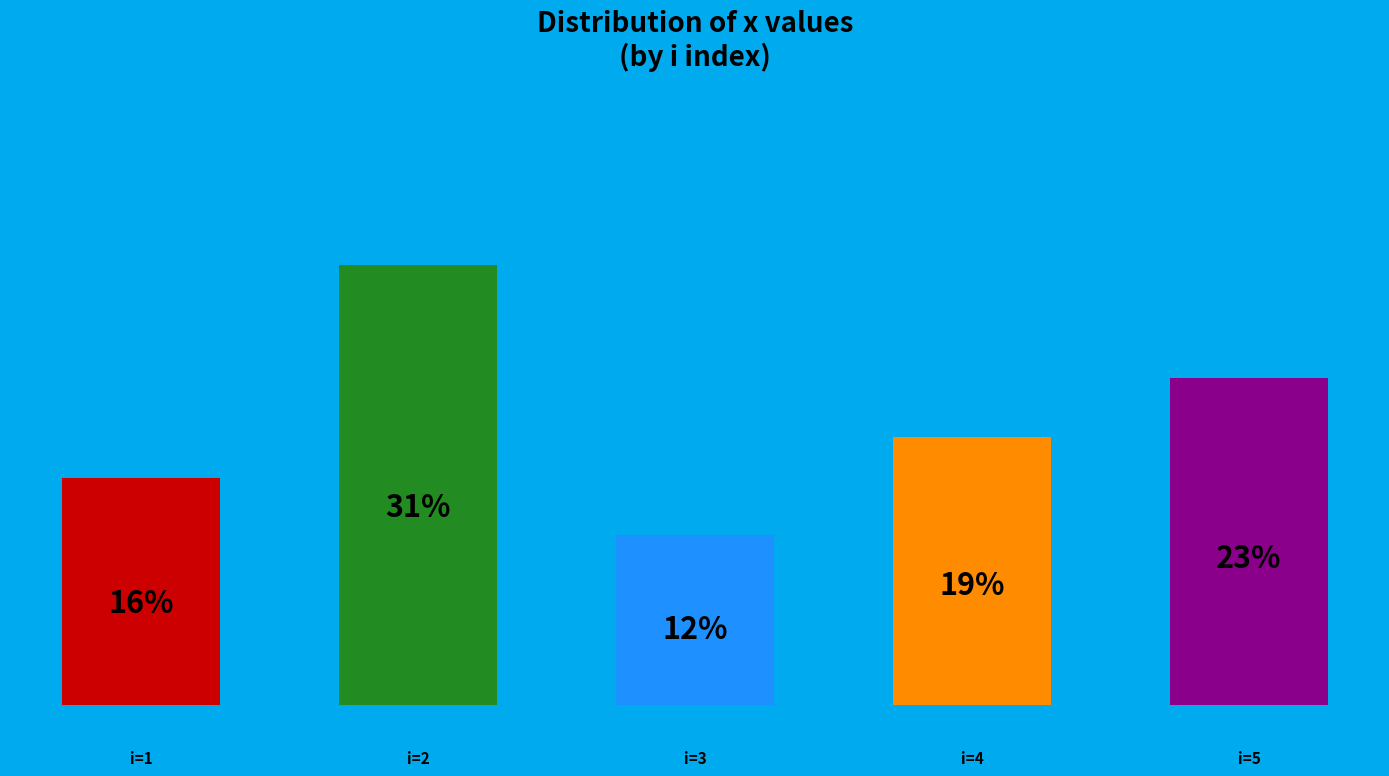

Count the number of slices in the pie.

5